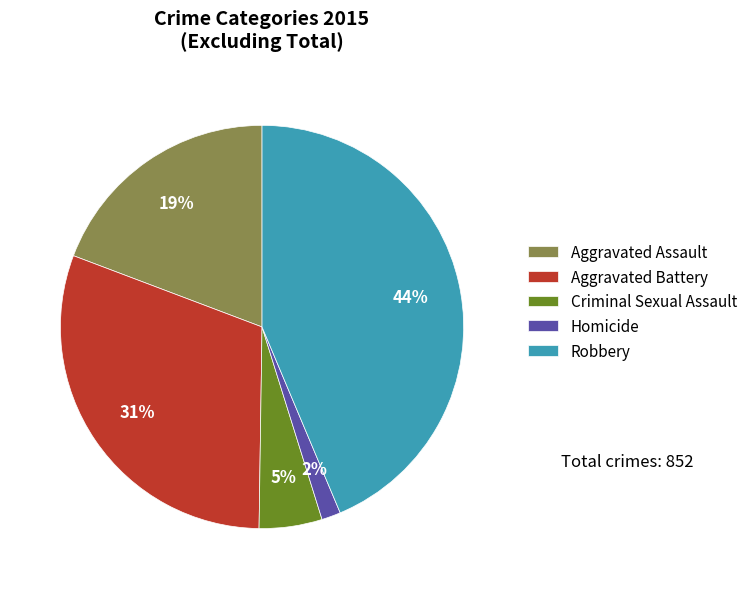

Is Homicide the majority of the pie?

No